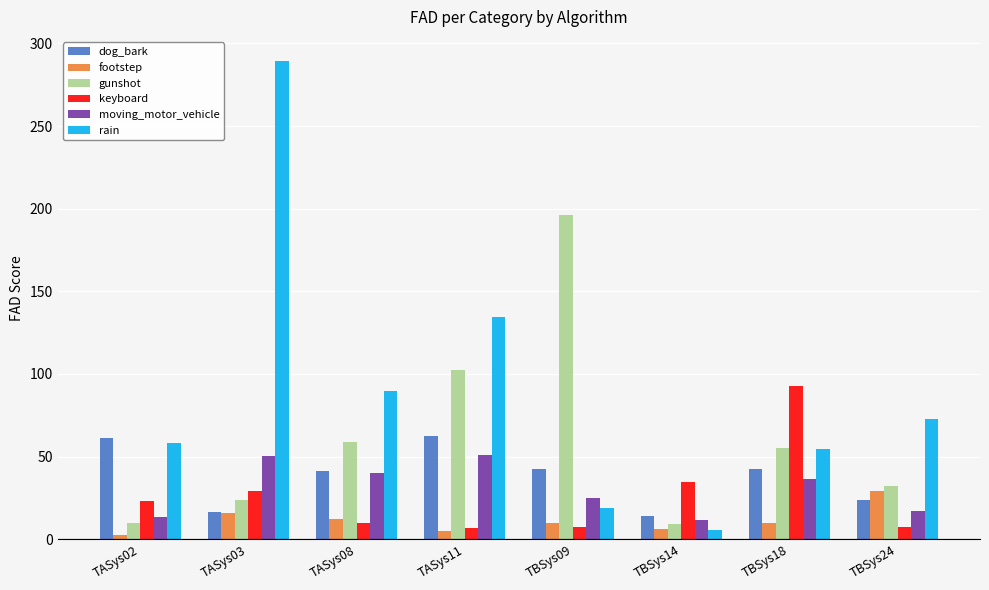

Is the value of gunshot at TBSys24 greater than the value of dog_bark at TBSys14?

Yes